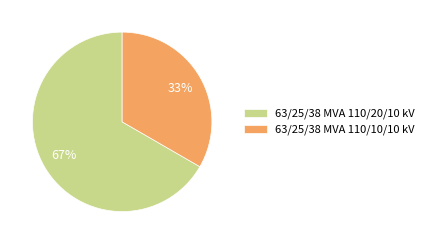

To the nearest percent, what percentage of the pie is 63/25/38 MVA 110/10/10 kV?

33%